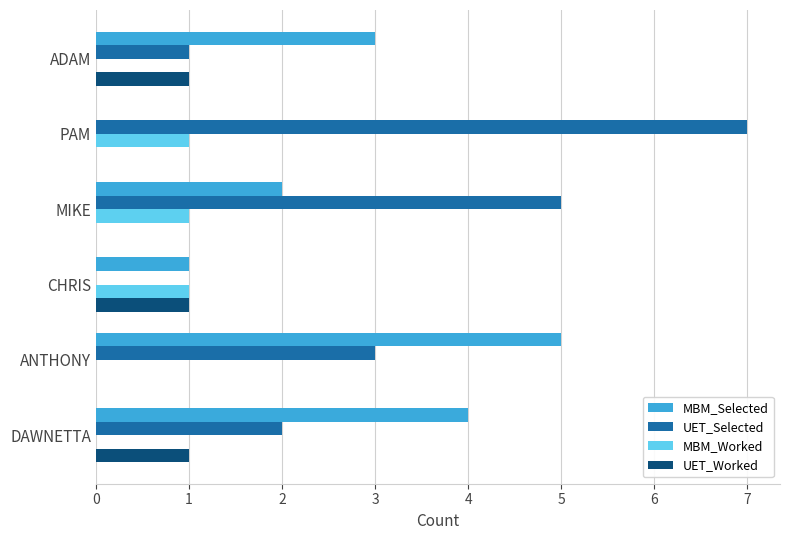

What is the sum of the UET_Selected values at MIKE and DAWNETTA?

7